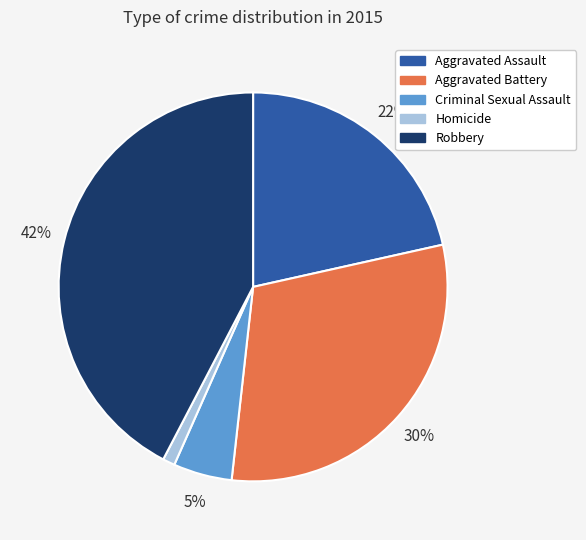

What is the largest slice in the pie chart?

Robbery